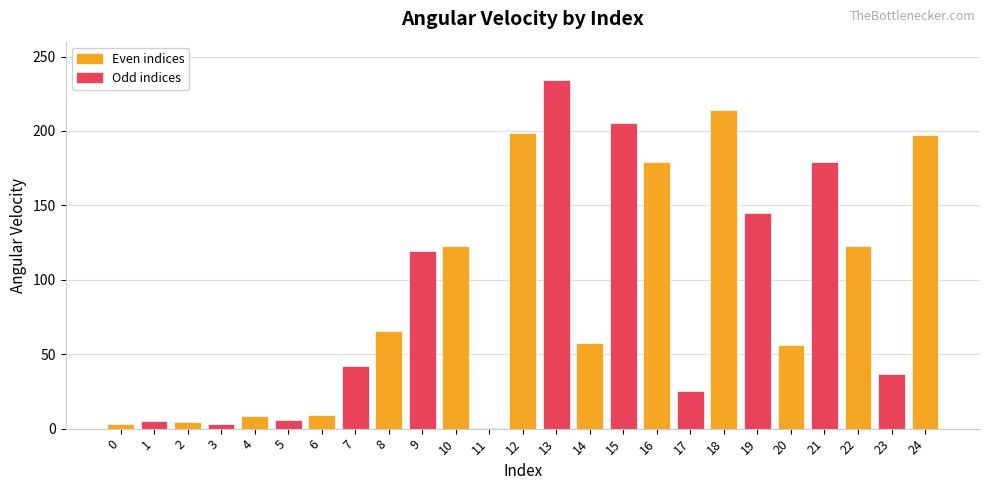

True or false: the data shows 72.1 at 7.

False